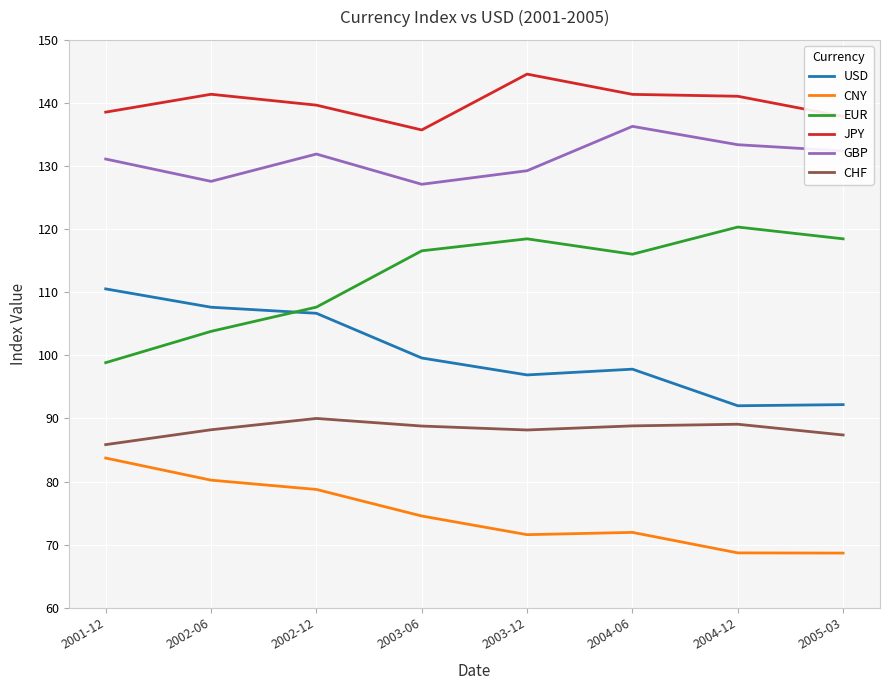

Which series has the largest total across all categories?

JPY